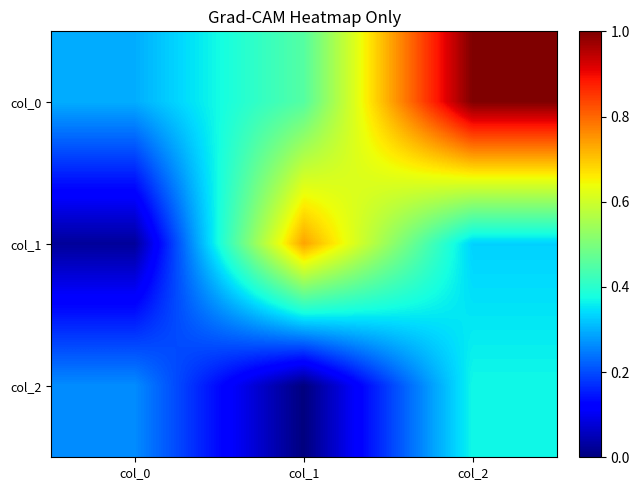

Reading left to right, what are all the values shown in this chart?

col_0: col_0=-0.3	col_1=-0.1	col_2=0.9
col_1: col_0=-0.8	col_1=0.5	col_2=-0.3
col_2: col_0=-0.4	col_1=-0.9	col_2=-0.2